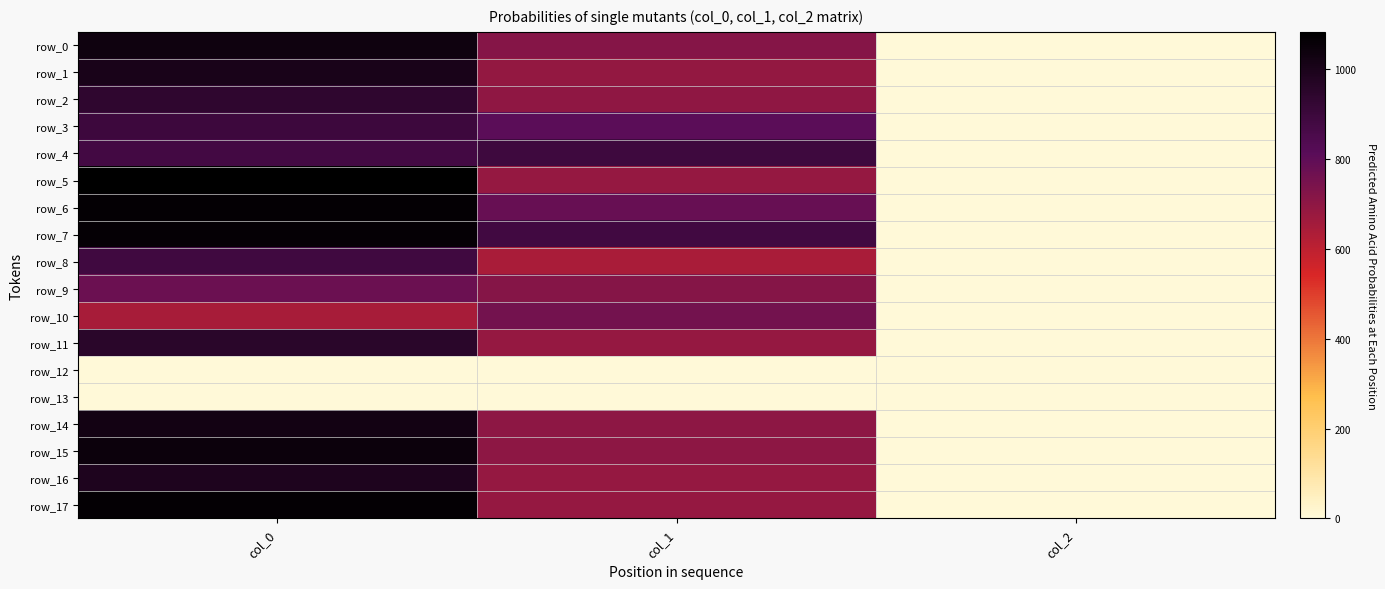

What is the sum of the row_3 values at col_2 and col_0?

895.3